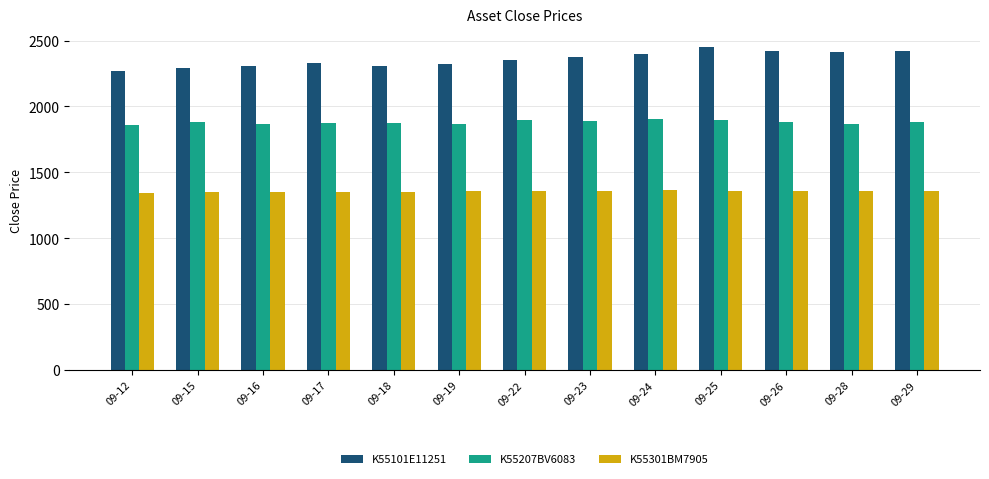

Which series changed the most between 09-16 and 09-28?

K55101E11251